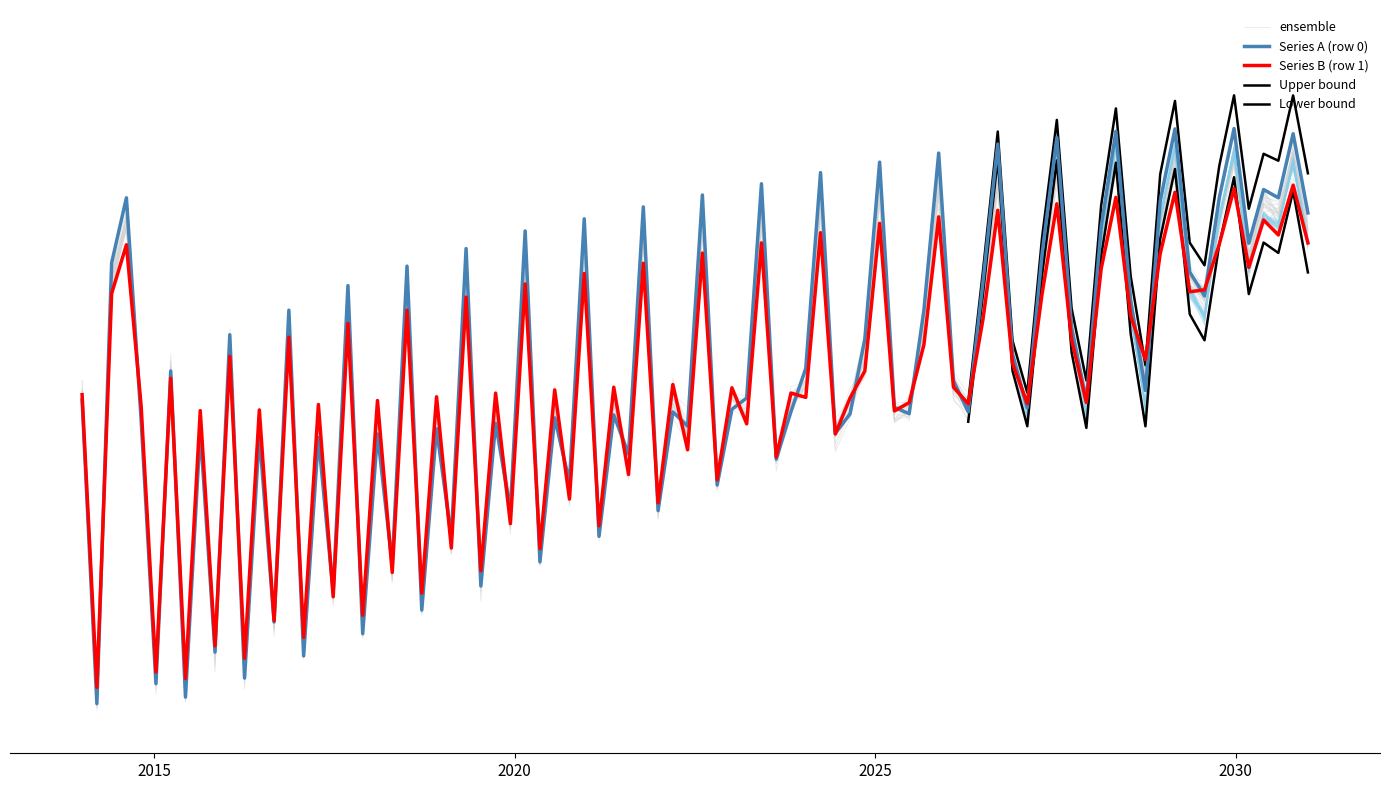

What is the total value across all series at 4?

249.7